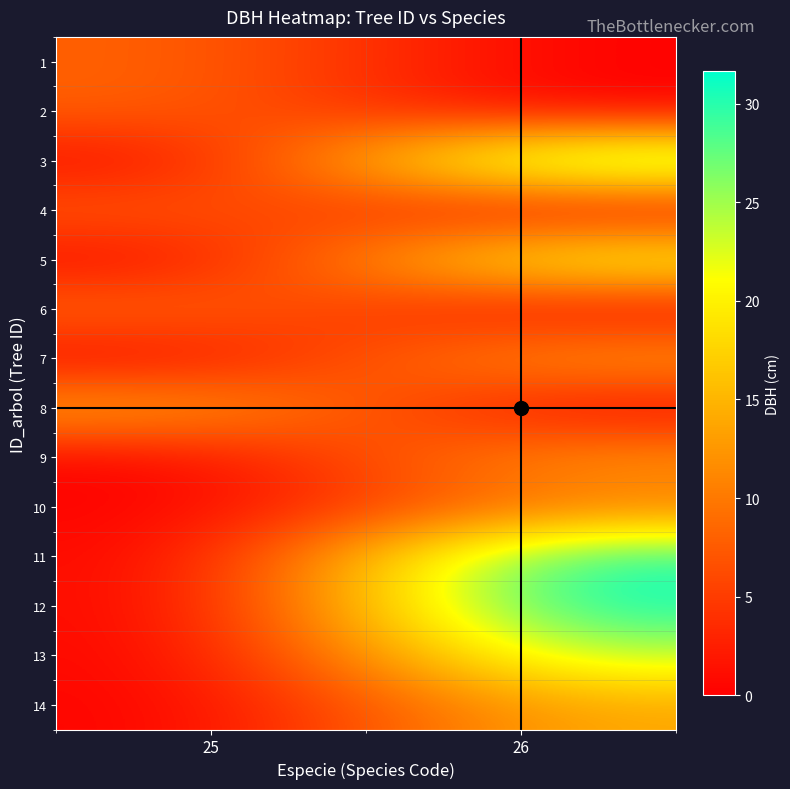

What is the spread (max minus min) of values at 26?

31.6